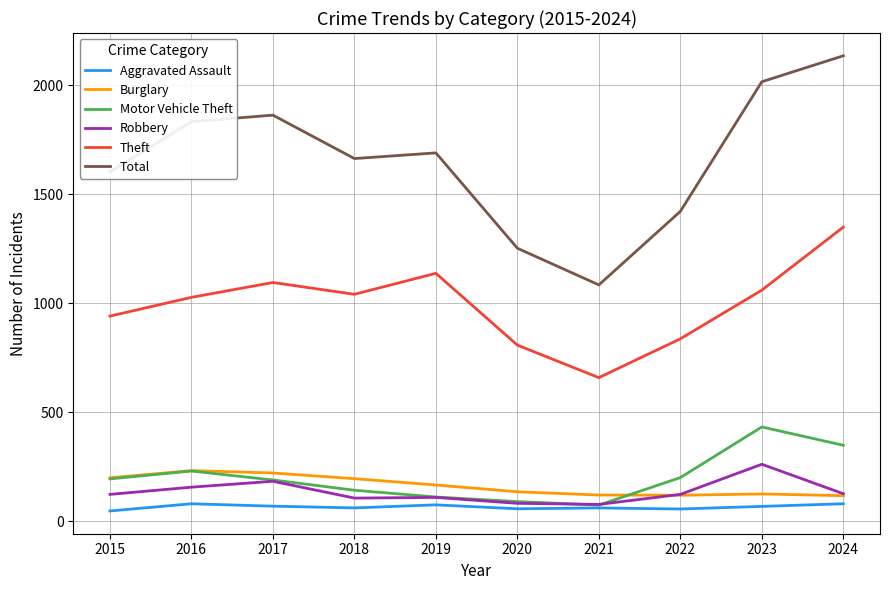

How many lines are shown in the chart?

6